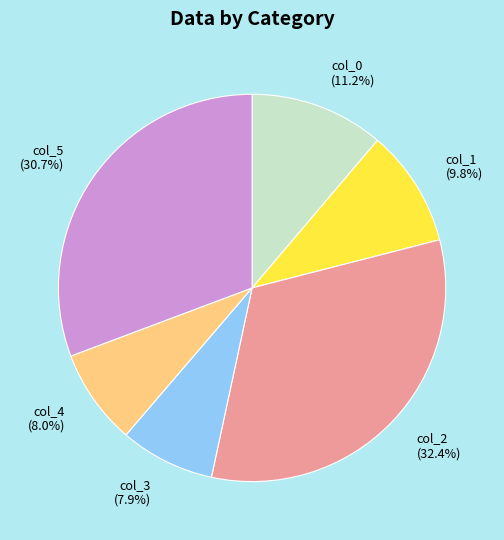

To the nearest percent, what percentage of the pie is col_0?

11%